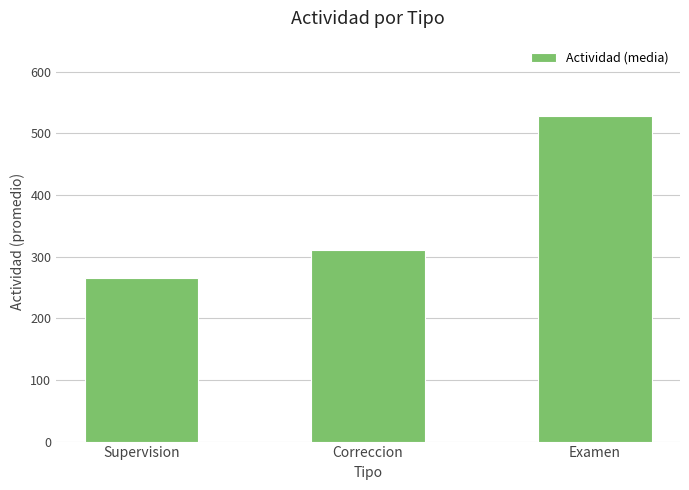

What is the difference between the maximum and minimum values?

263.1